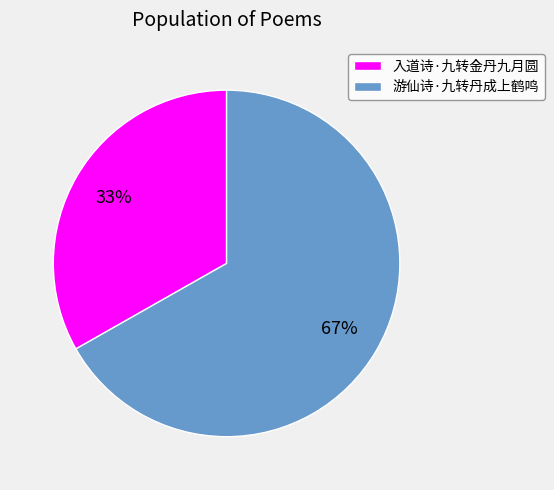

To the nearest percent, what is the difference between the 游仙诗·九转丹成上鹤鸣 and 入道诗·九转金丹九月圆 slice percentages?

34%